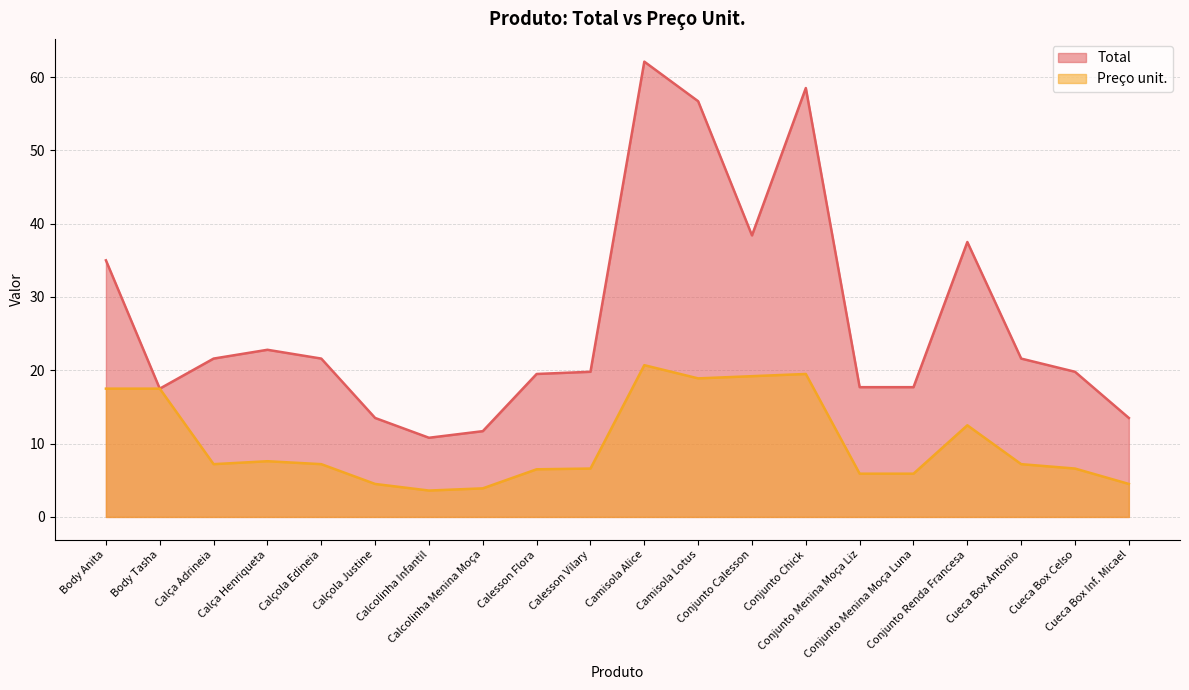

Is the value of Total at Calesson Flora greater than the value of Preço unit. at Body Anita?

Yes